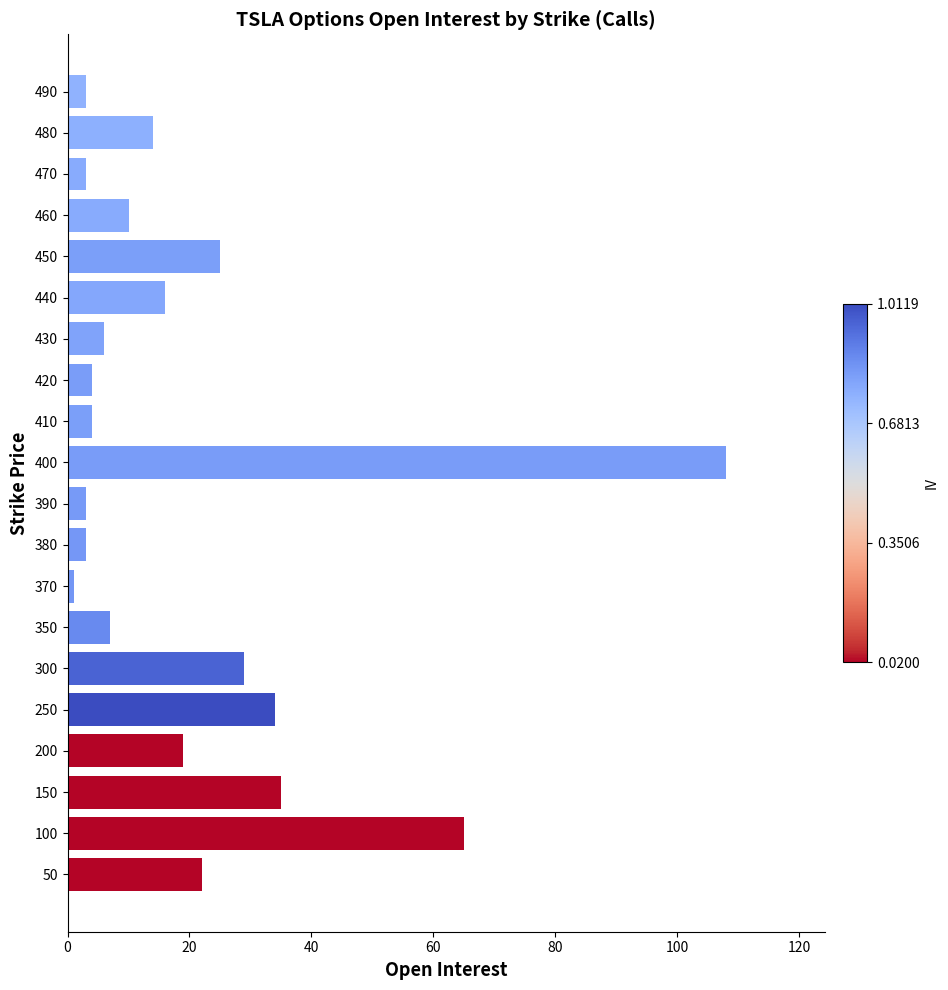

Which label corresponds to the largest value in the chart?

400